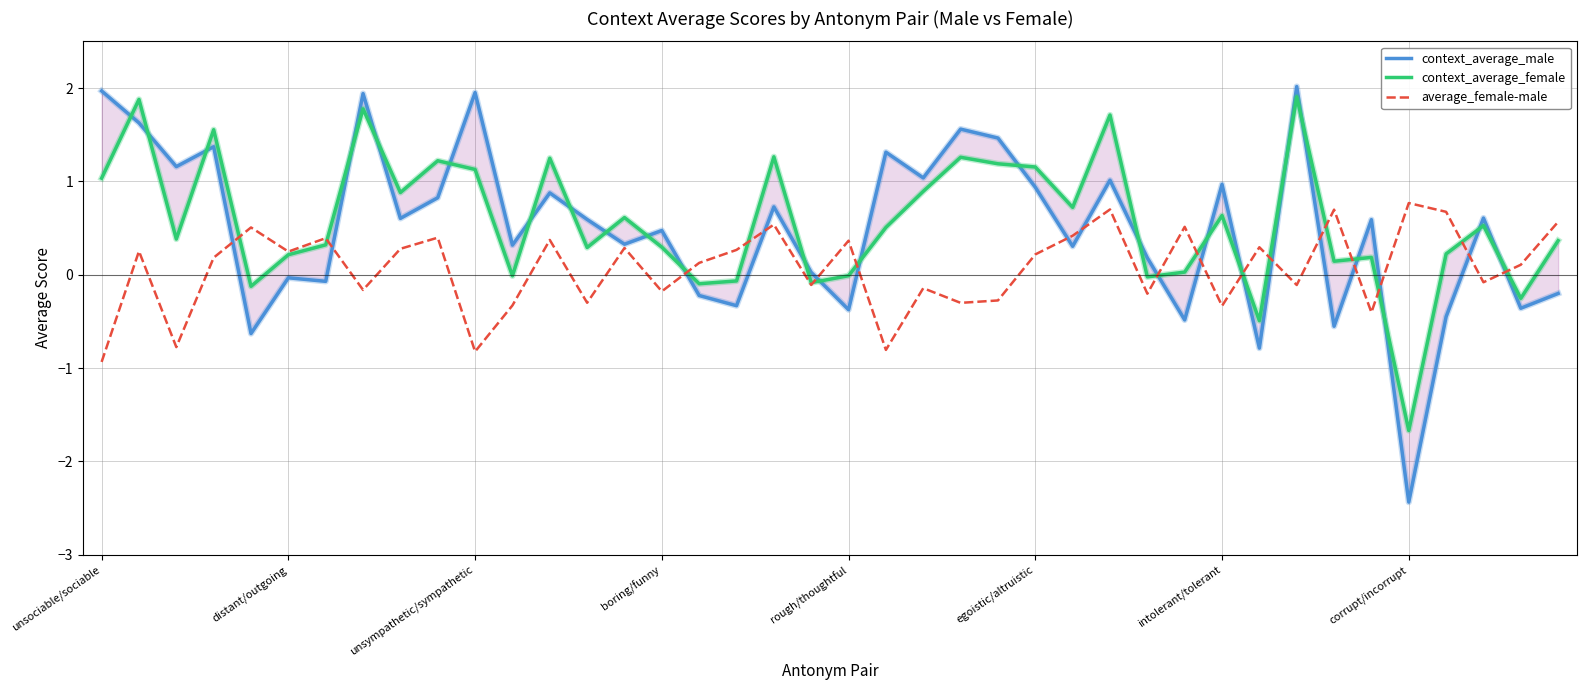

At which category is the sum across all series the highest?

32